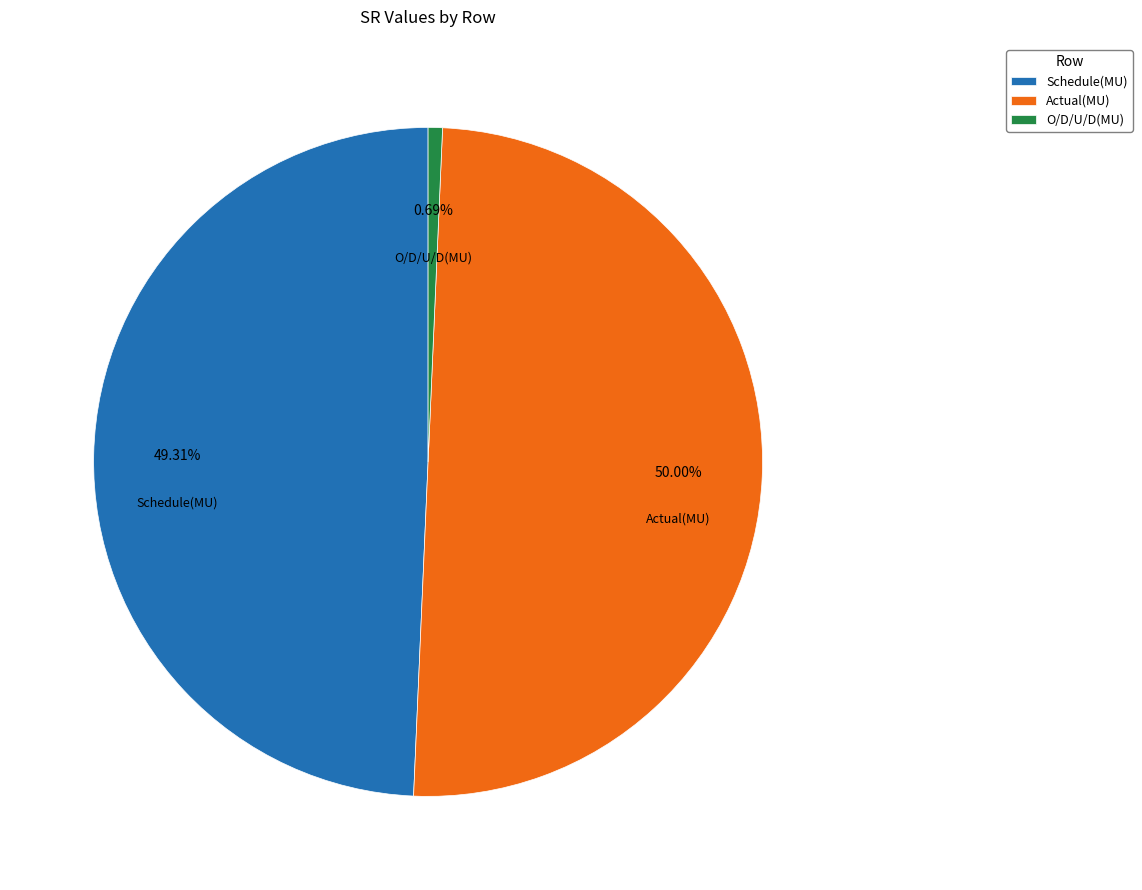

To the nearest percent, what is the difference between the largest and smallest slice percentages?

49%